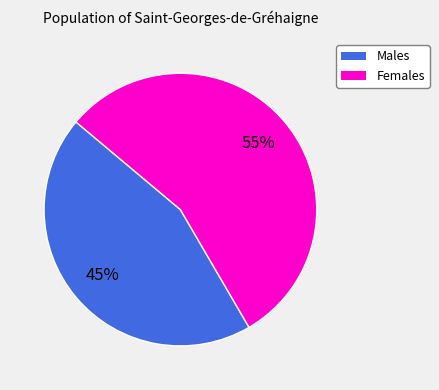

How many slices are in this pie chart?

2